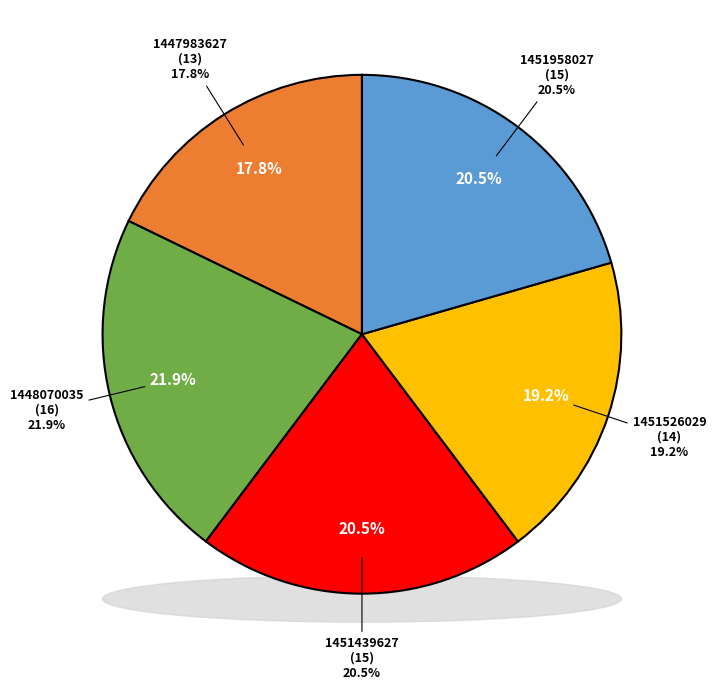

Which category has the biggest portion of the pie?

1448070035